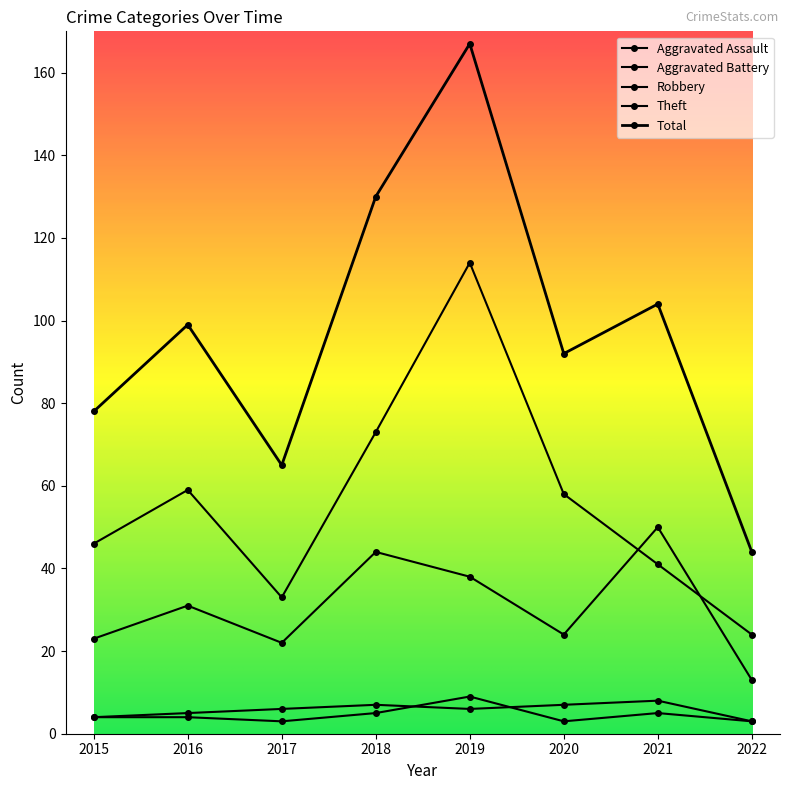

The Robbery series shows 38 at 2020. True or false?

False